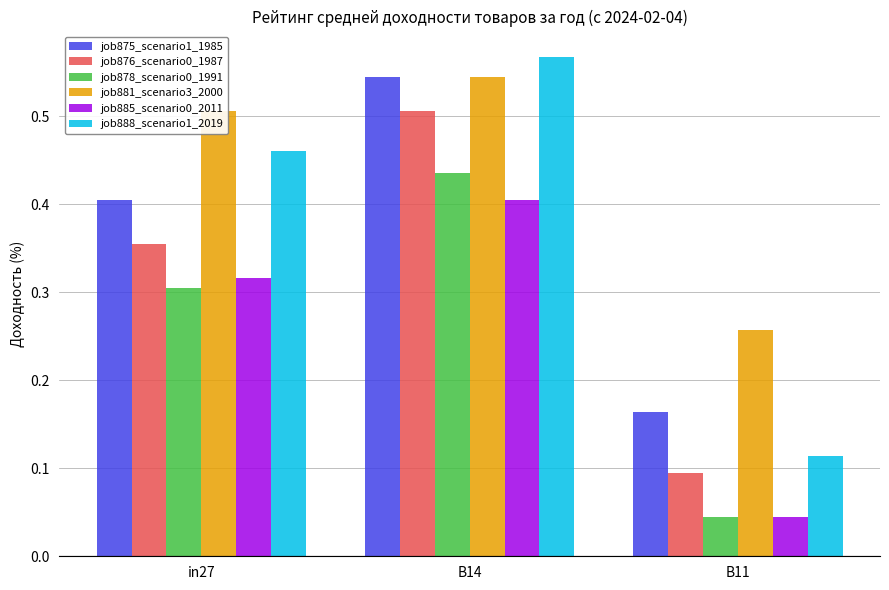

Does the chart contain stacked bars?

No